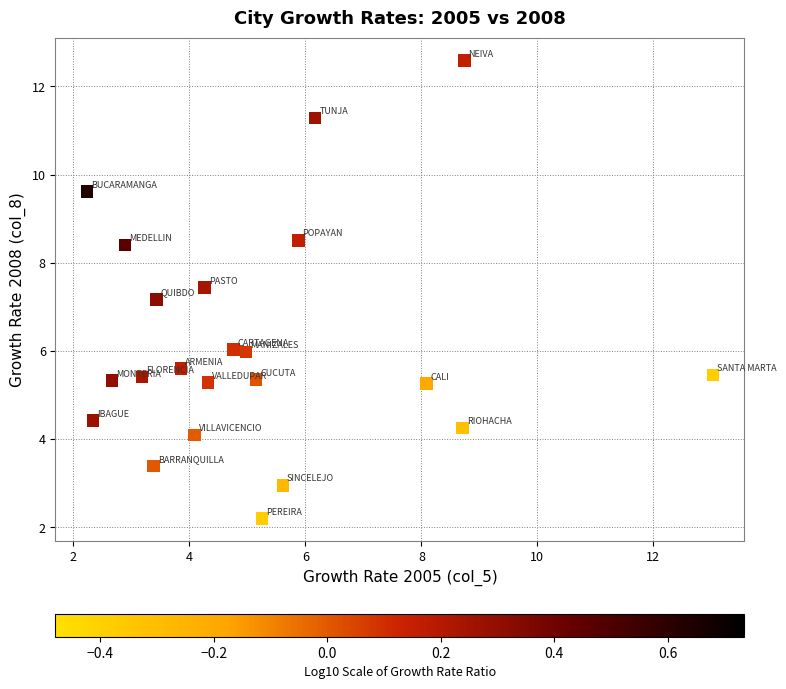

What Y value in the scatter plot is closest to 7?

7.2